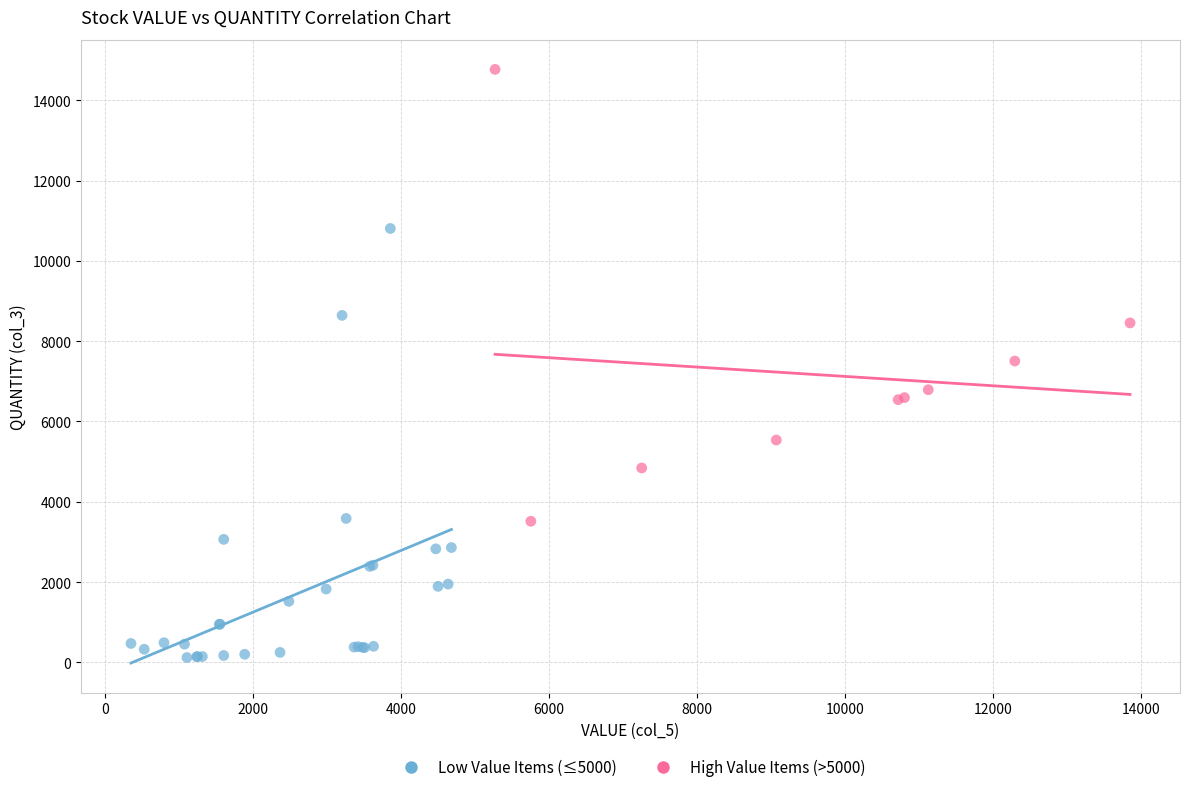

Which series reaches the maximum Y coordinate?

High Value Items (>5000)